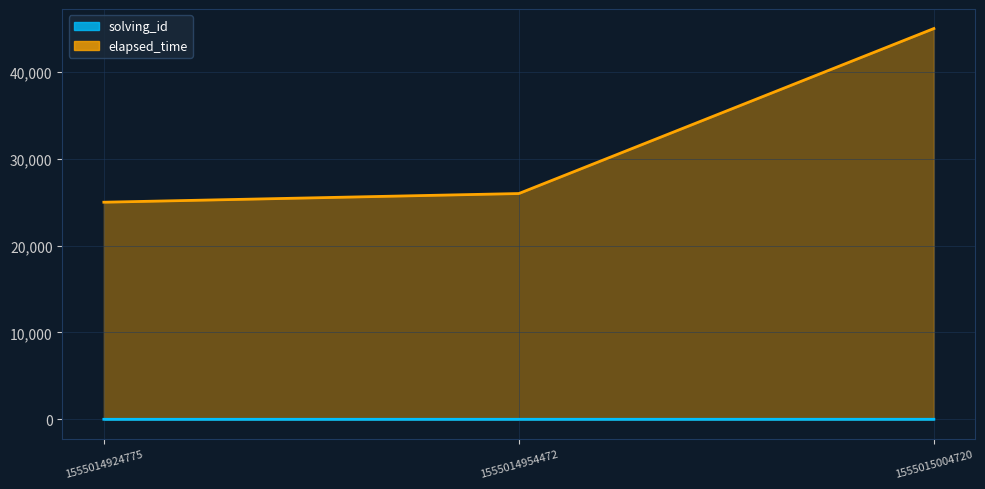

Is the value of solving_id at 1555014954472 greater than the value of elapsed_time at 1555014924775?

No